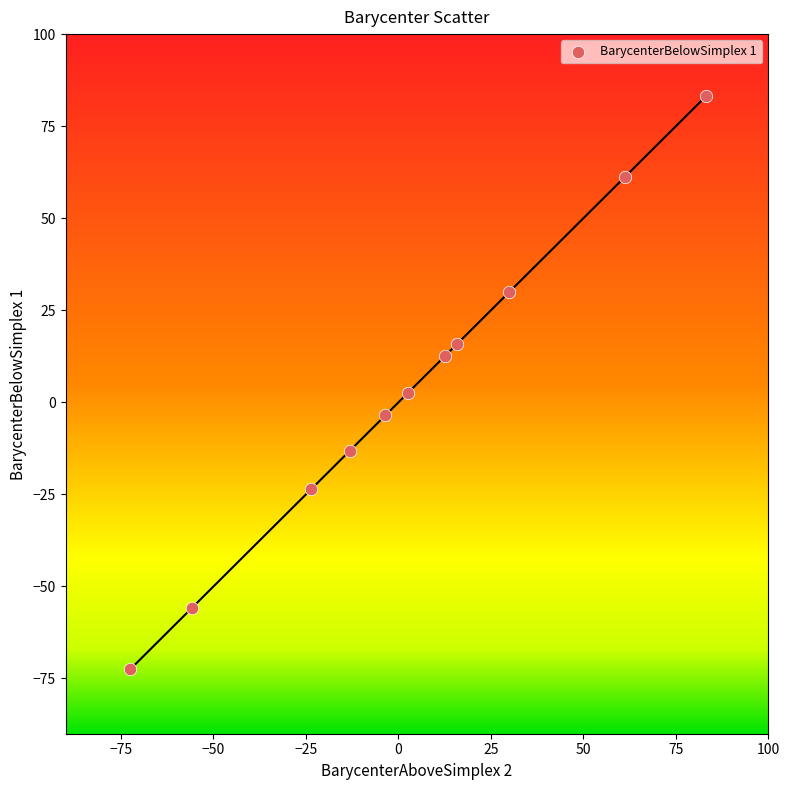

What is the range of X values (max minus min)?

155.6